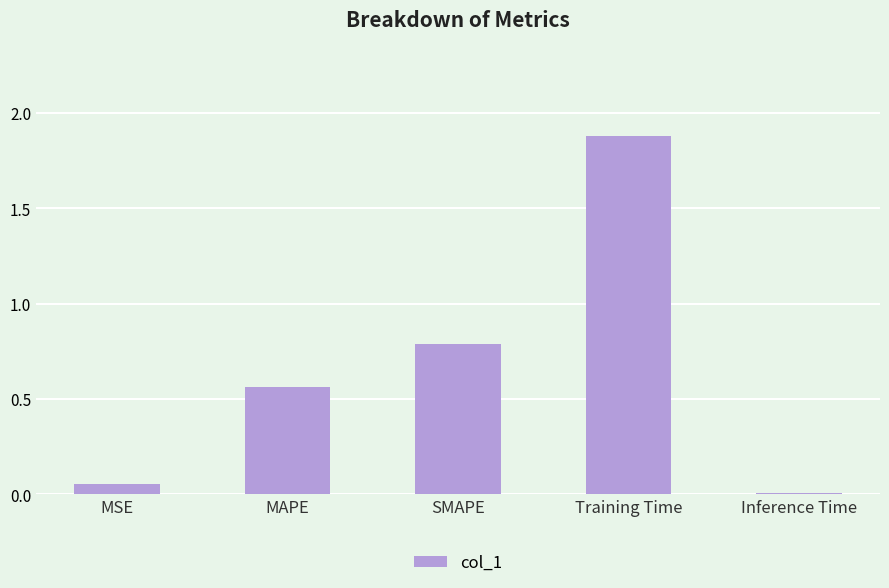

Where is the data nearest to the value 0?

Inference Time